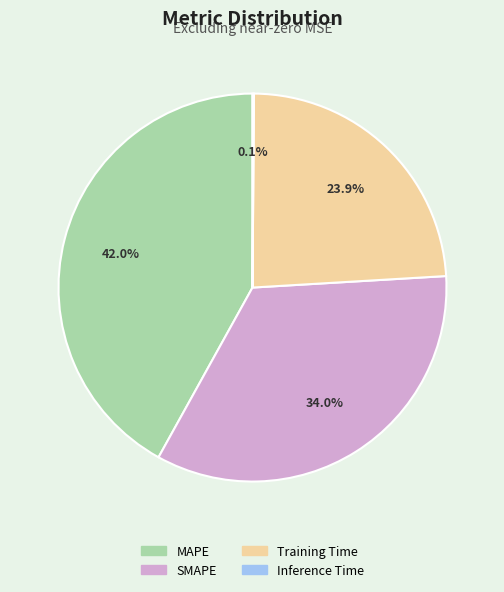

Does any single category account for the majority?

No